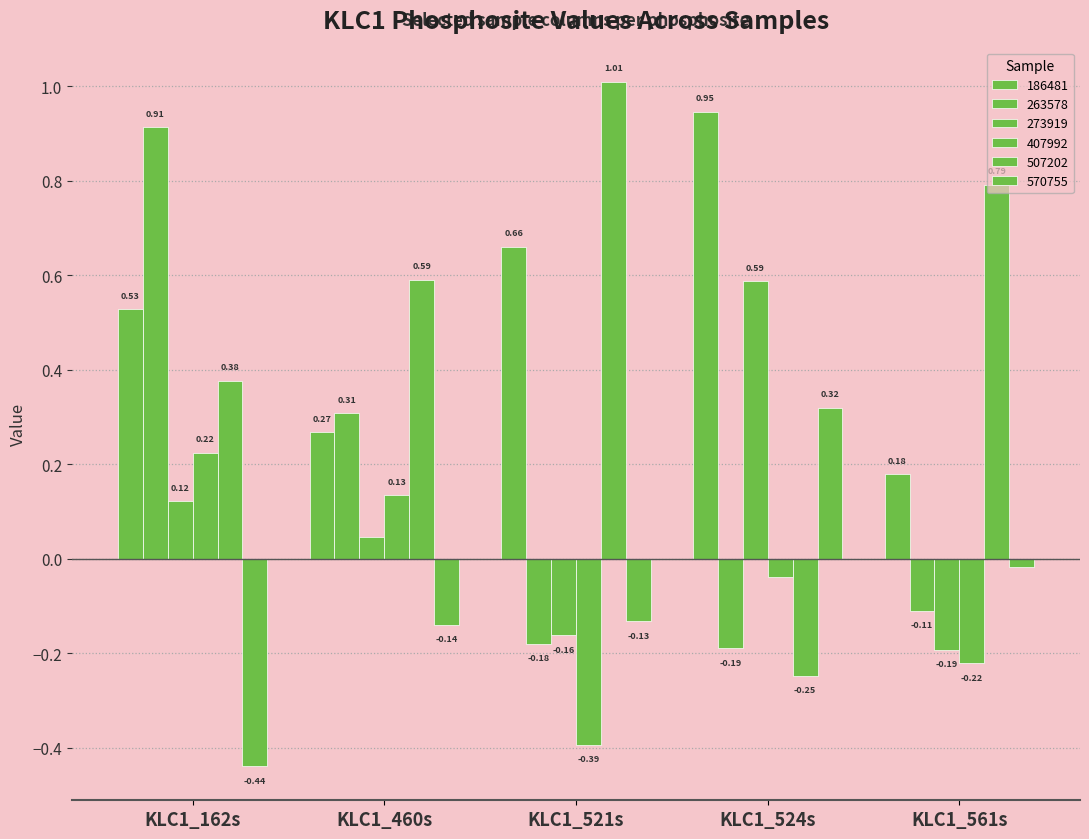

How many values in 273919 are above zero?

3